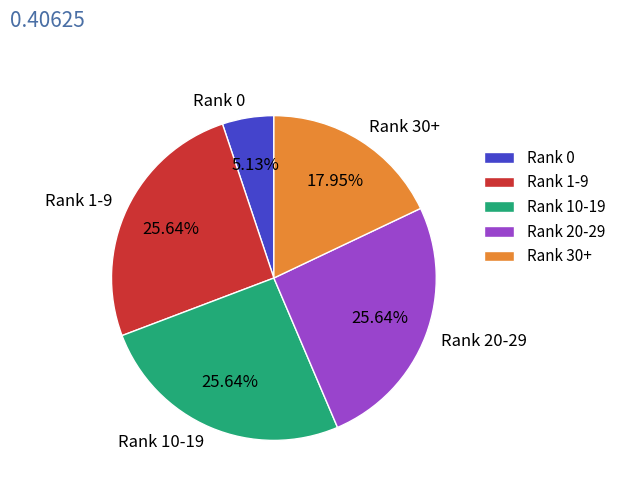

Does any single category account for the majority?

No